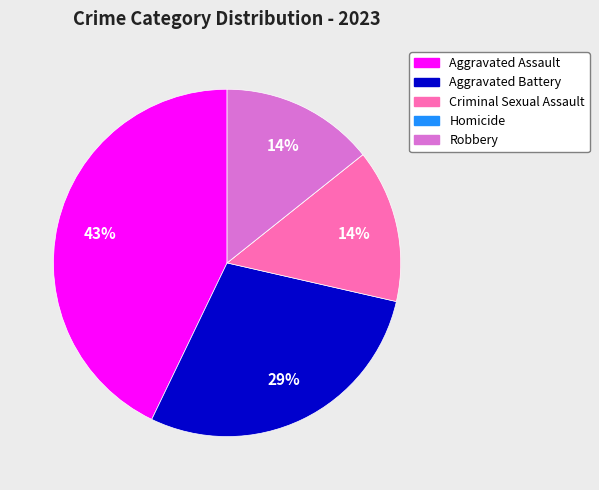

Which has a higher value, Robbery or Aggravated Assault?

Aggravated Assault